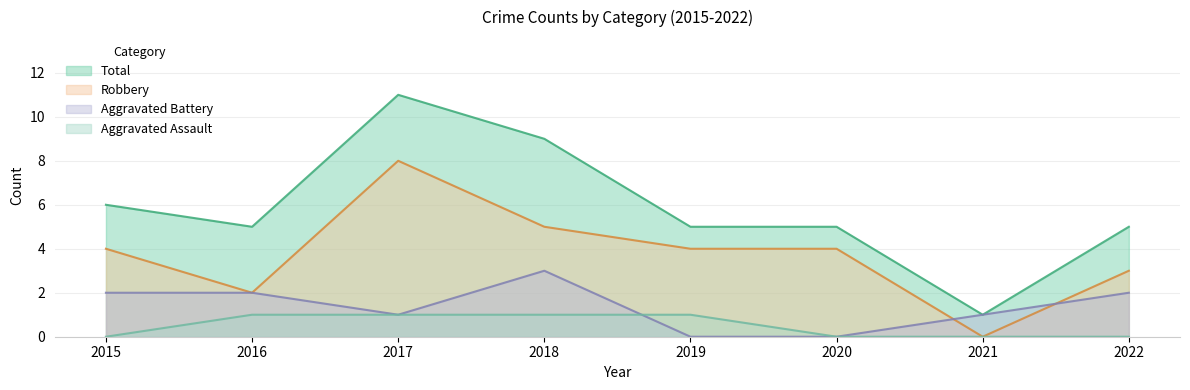

What is the value of the Robbery point at the 3rd from the left?

8